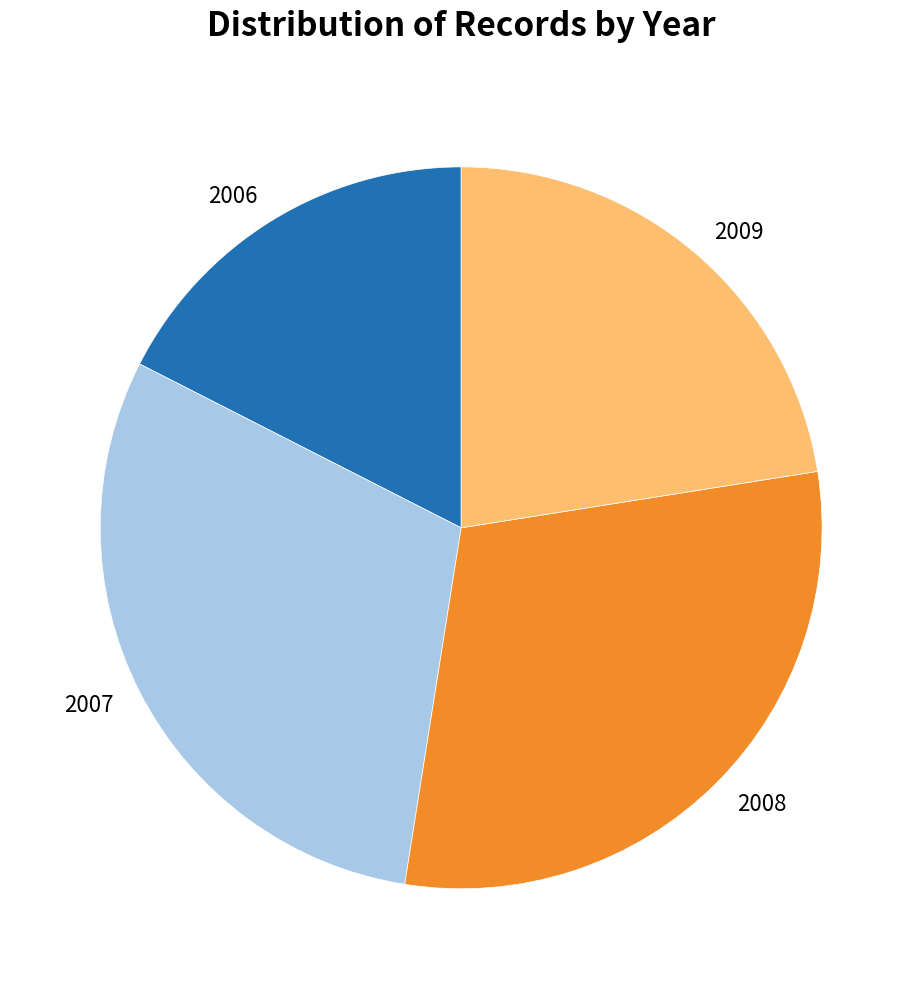

Is the sum of 2008 and 2006 greater than half?

No